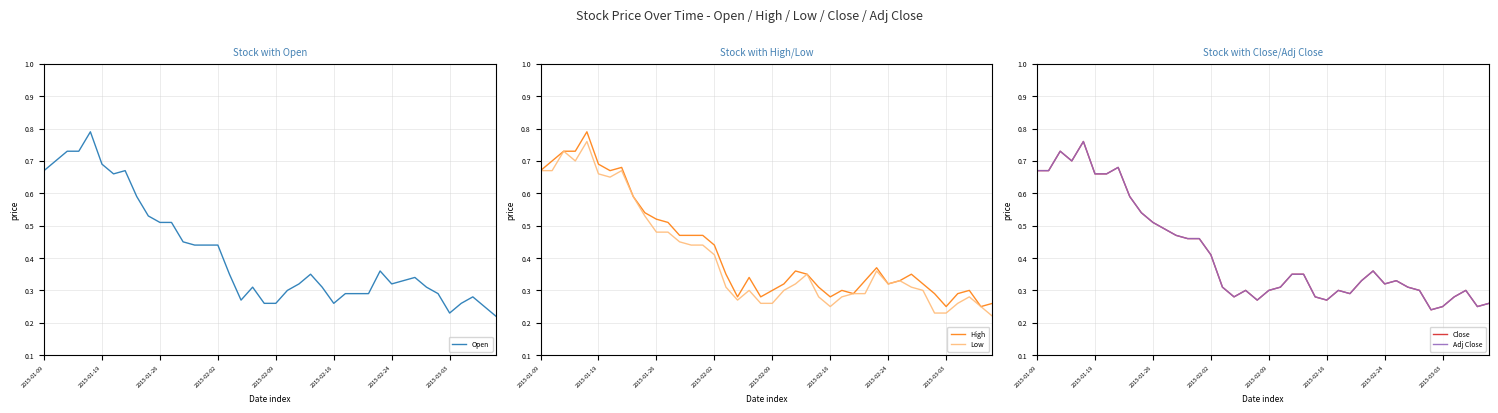

What is the maximum value for High?

0.8